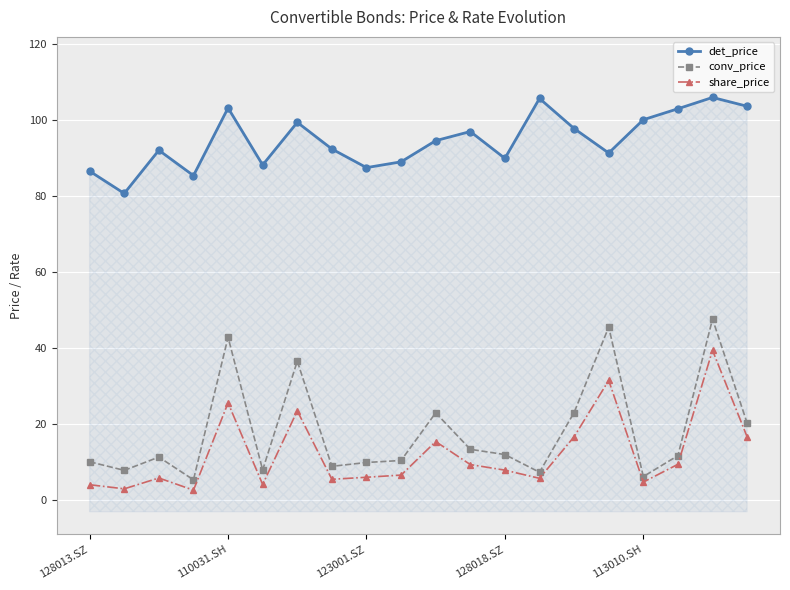

What are all the series names shown in the legend?

det_price, conv_price, share_price